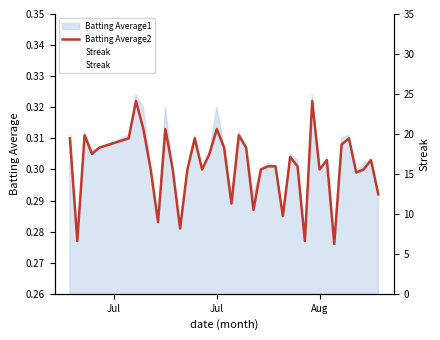

How many lines are shown in the chart?

2